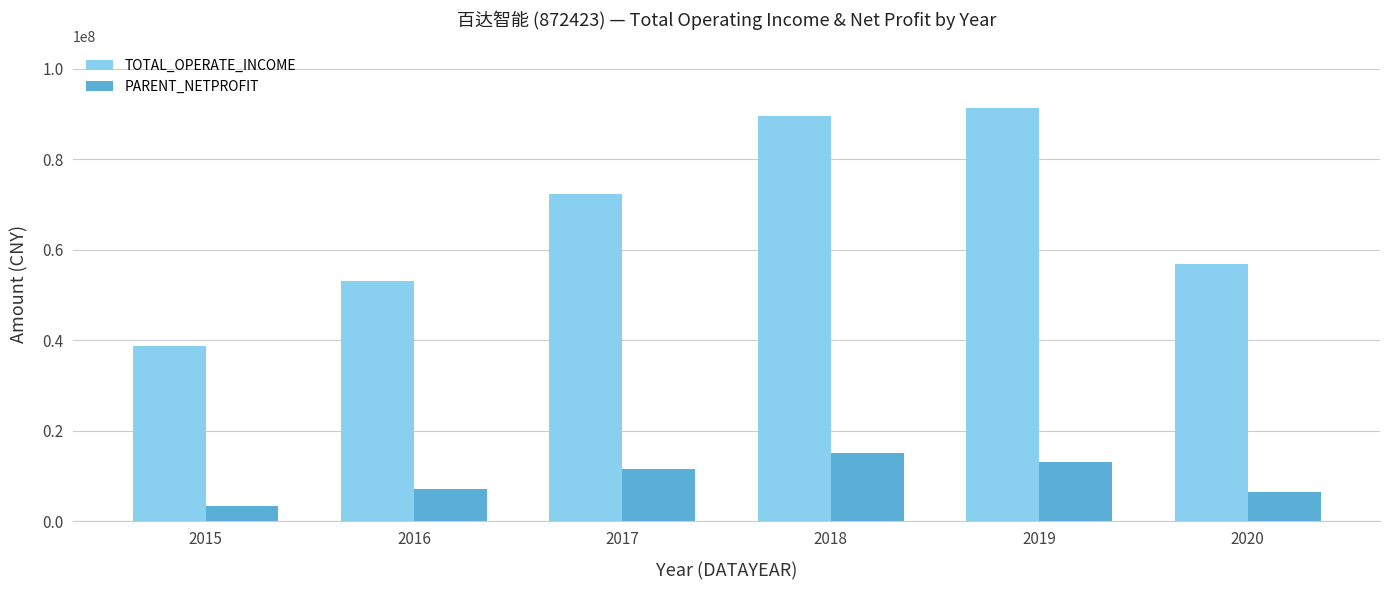

How many values in the TOTAL_OPERATE_INCOME series are below 72431655?

3